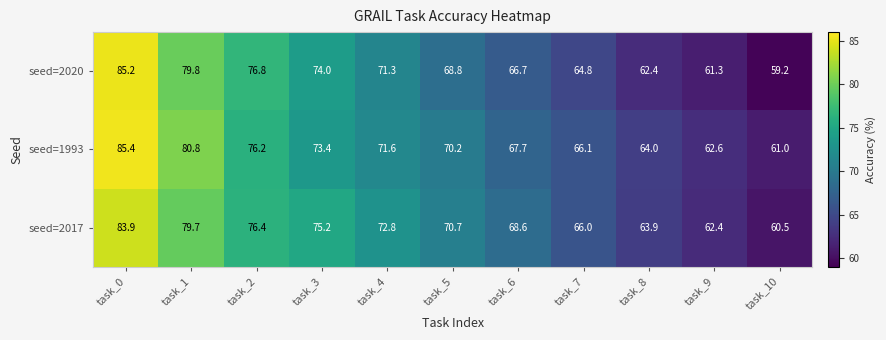

What is the total value across all series at task_0?

254.5